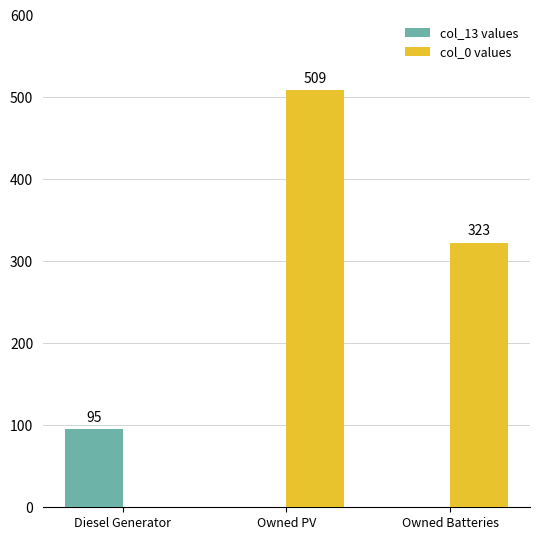

What is the sum of the col_13 values values at Owned PV and Diesel Generator?

95